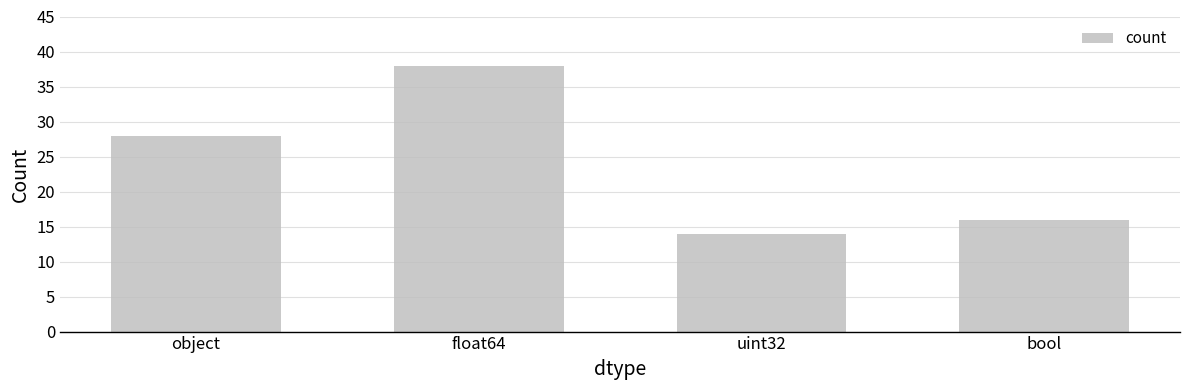

Is it true that the value at bool is 16?

True